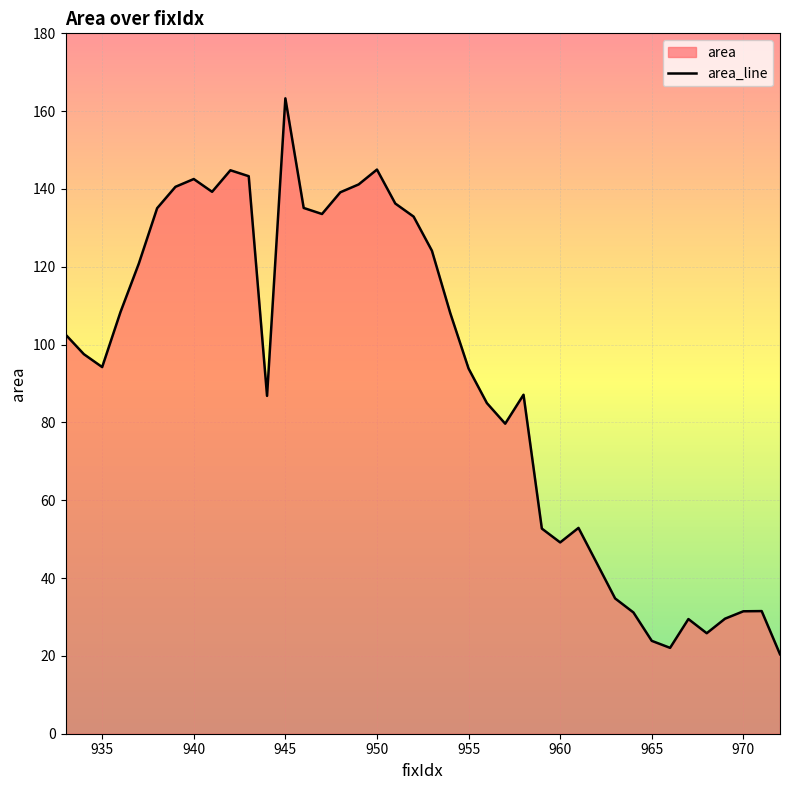

At which category does the data reach its first local peak?

940